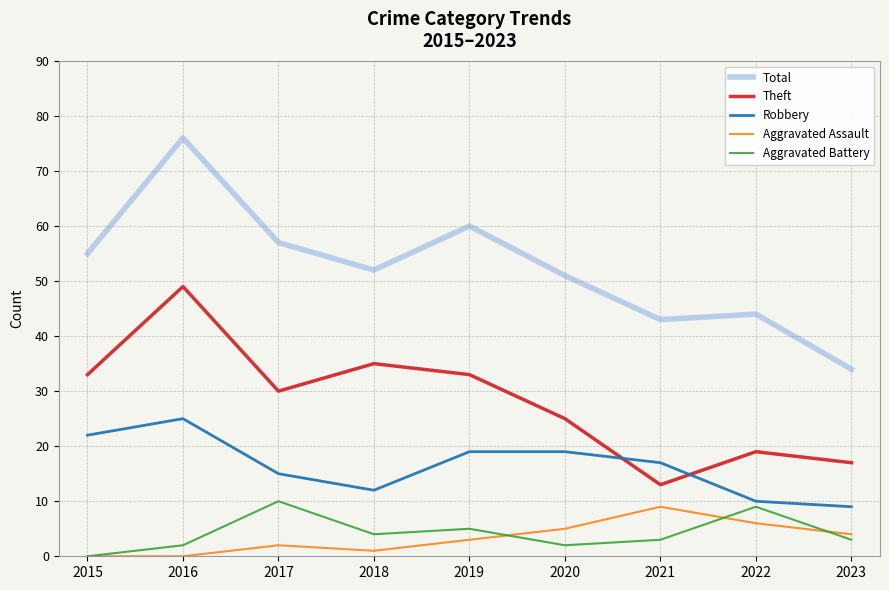

What value does the Aggravated Assault series have at 2021?

9